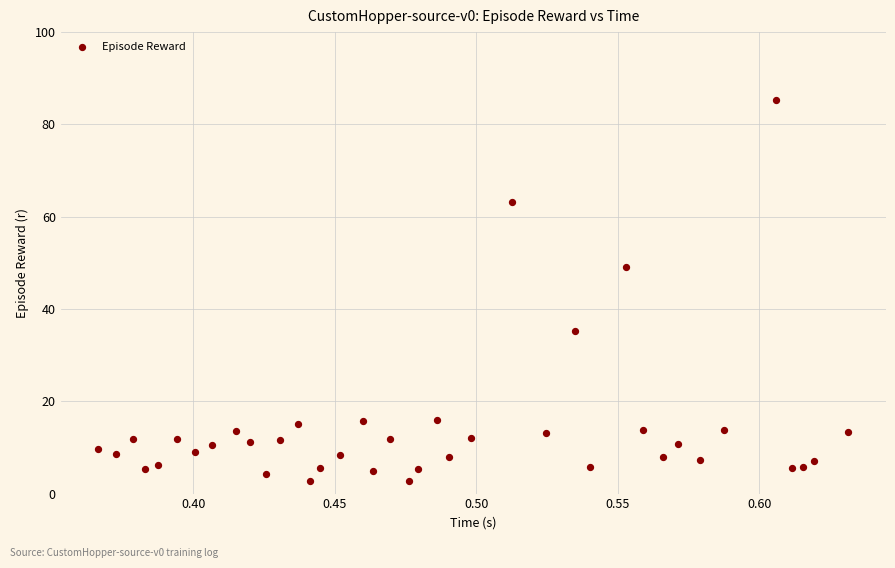

What Y value in the scatter plot is closest to 43?

49.2